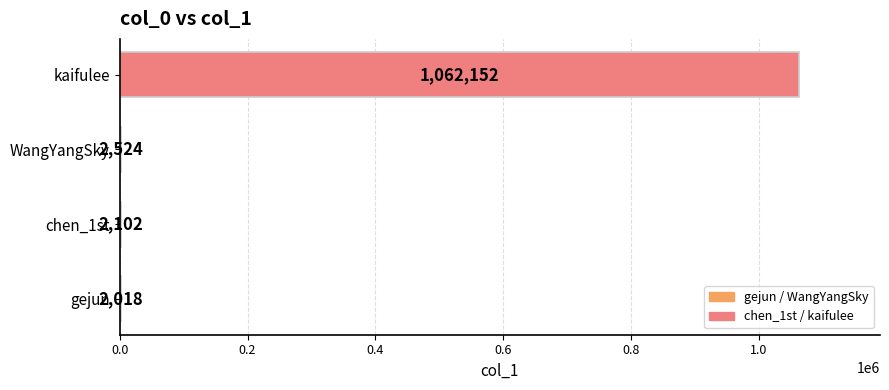

Which category has the highest value across all series?

kaifulee